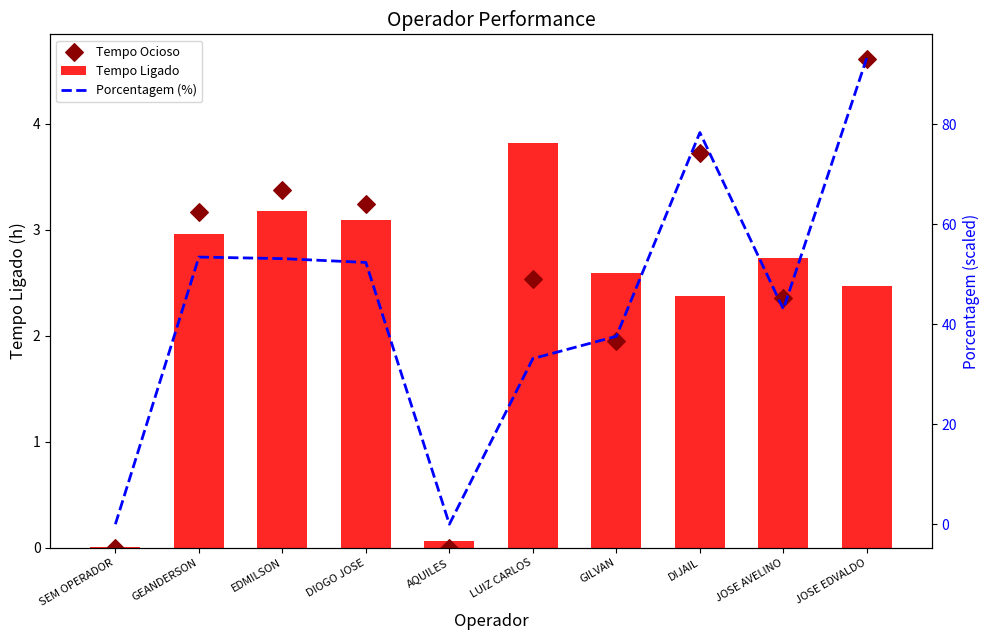

What are all the series names shown in the legend?

Tempo Ligado, Tempo Ocioso, Porcentagem (%)